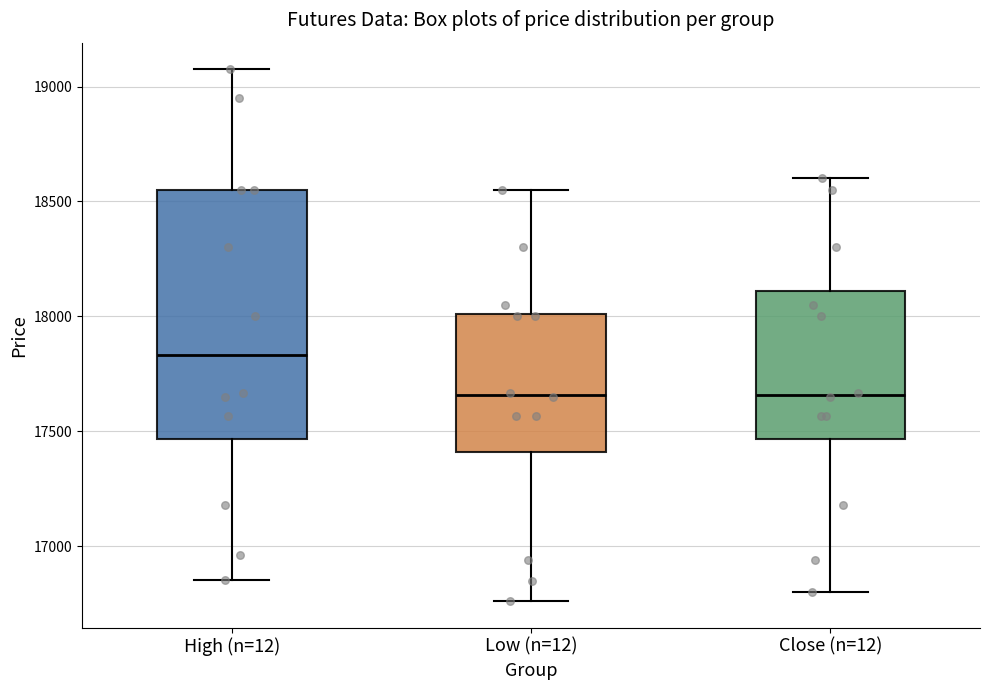

Which box is the tallest, from its lower edge to its upper edge?

High (n=12)